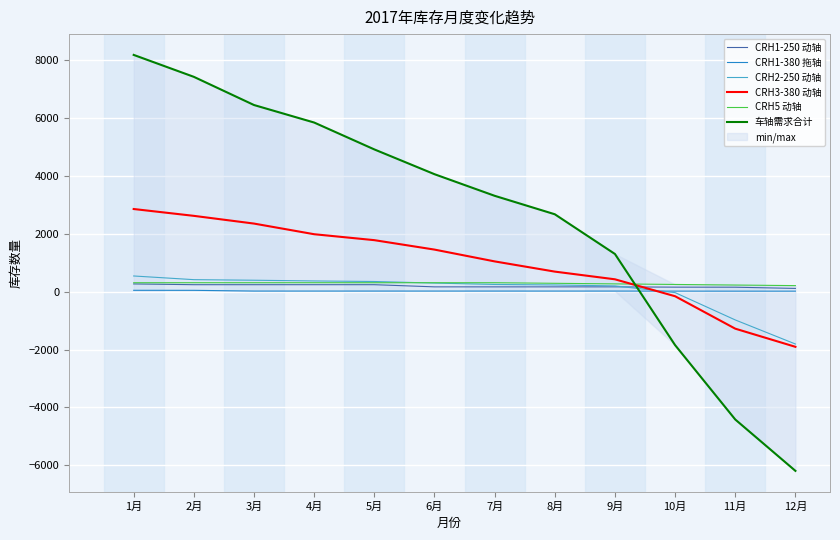

How many values in 车轴需求合计 are above zero?

9